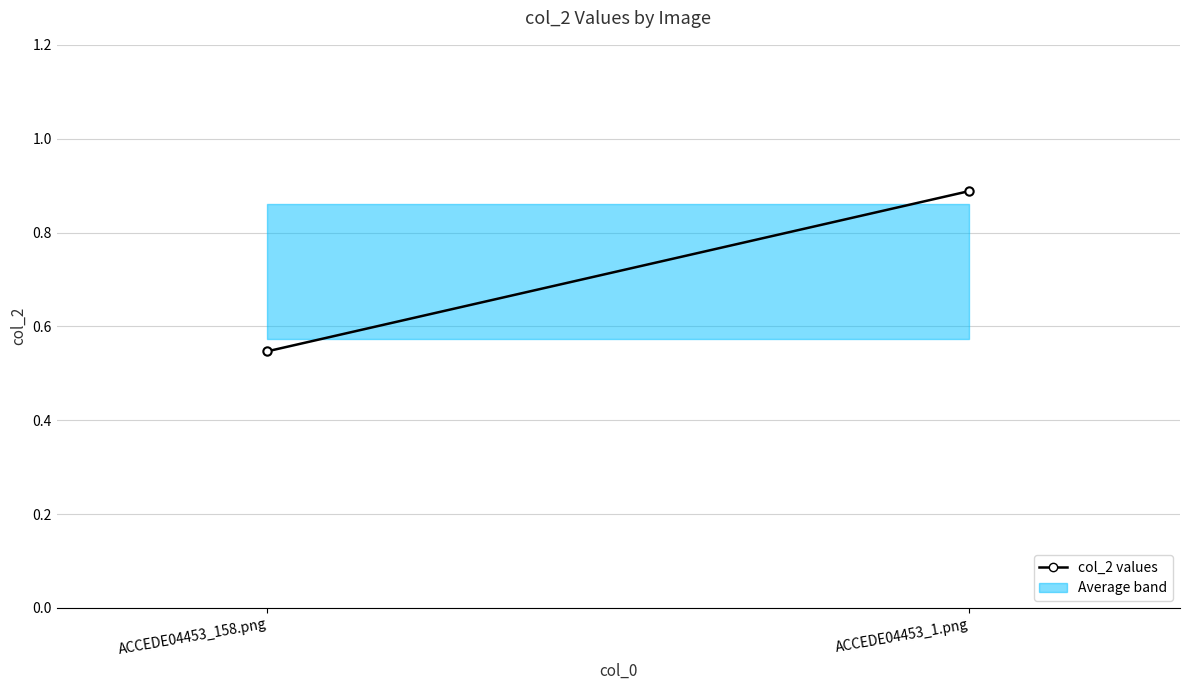

Which label corresponds to the smallest value in the chart?

ACCEDE04453_158.png